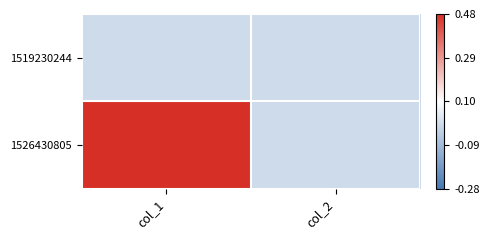

Reading left to right, list all the values displayed in this chart.

1519230244: col_1=0	col_2=0
1526430805: col_1=1	col_2=0